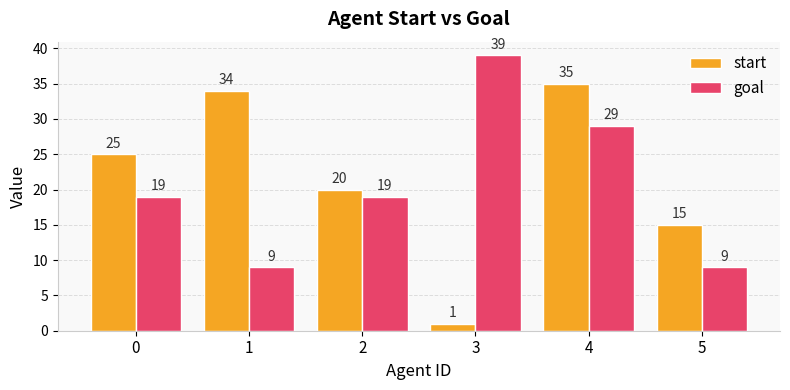

What is the difference between the highest and lowest values at 4?

6